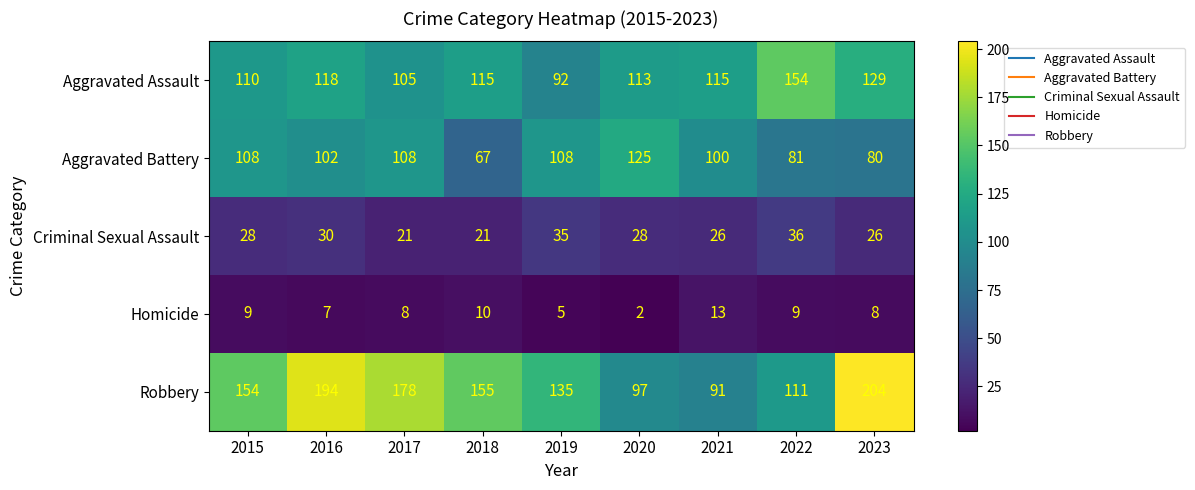

What is the difference between the highest and lowest values at 2017?

170